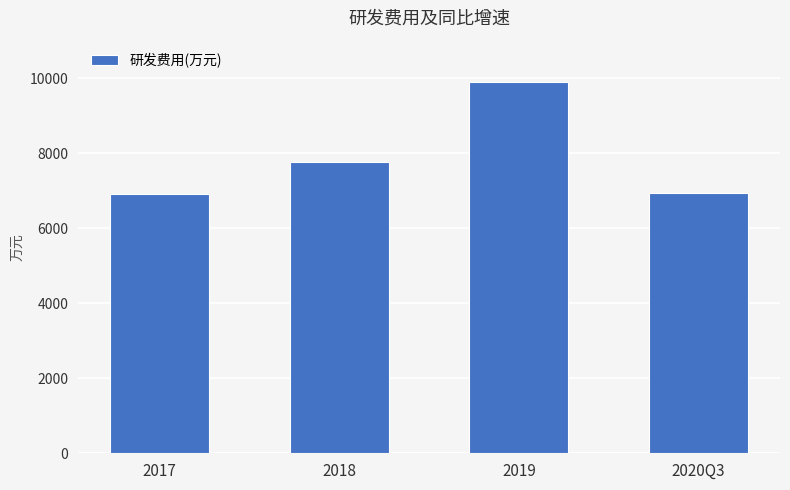

The value at 2017 is 6910.0. True or false?

True